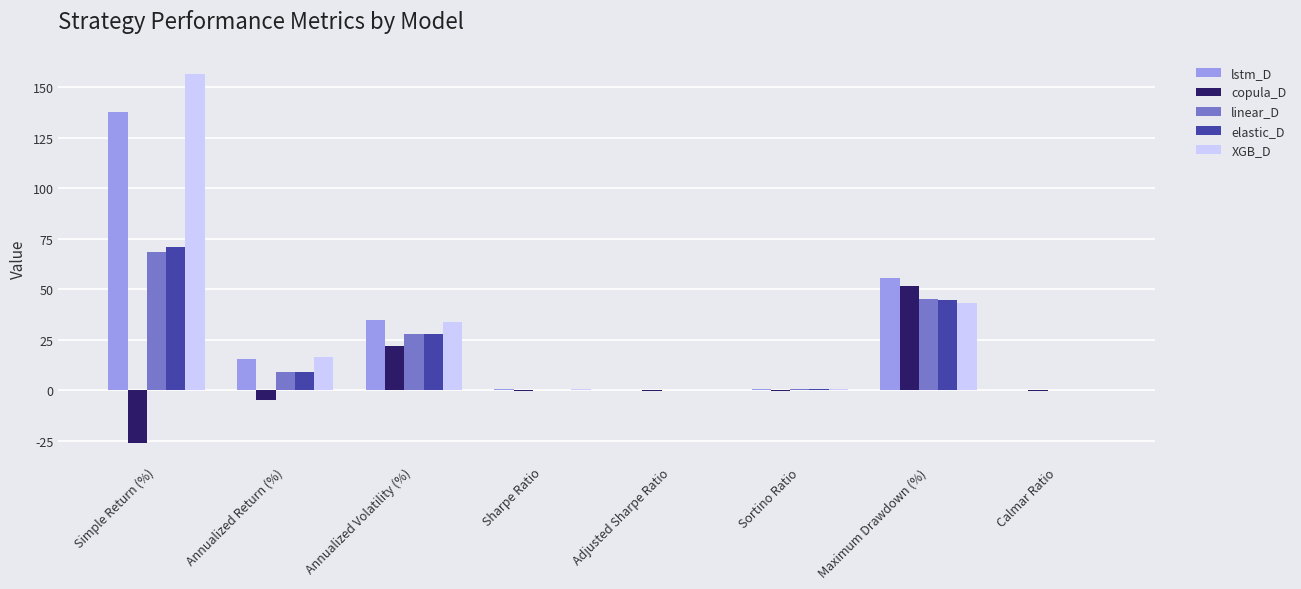

What are all the series names shown in the legend?

lstm_D, copula_D, linear_D, elastic_D, XGB_D